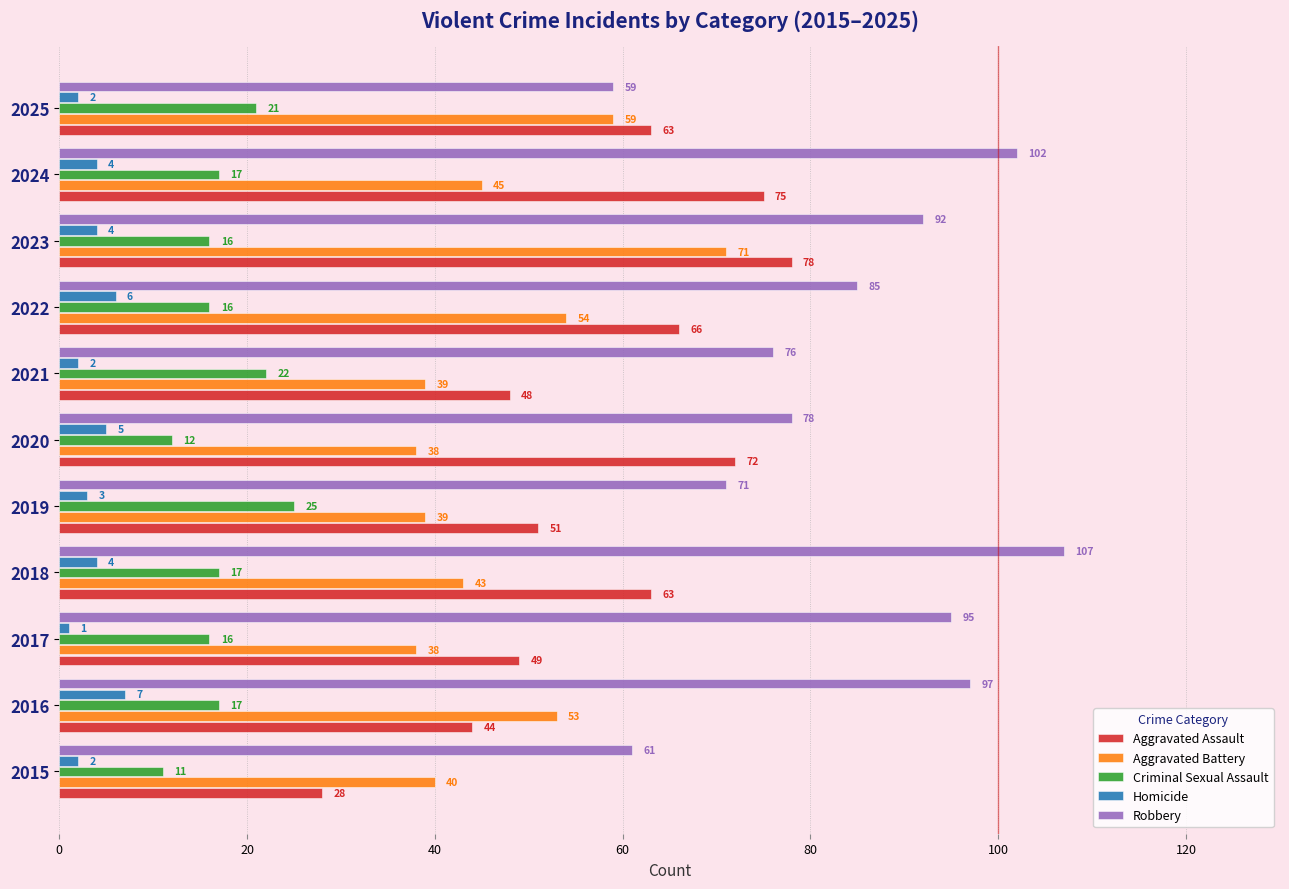

What is the spread (max minus min) of values at 2021?

74